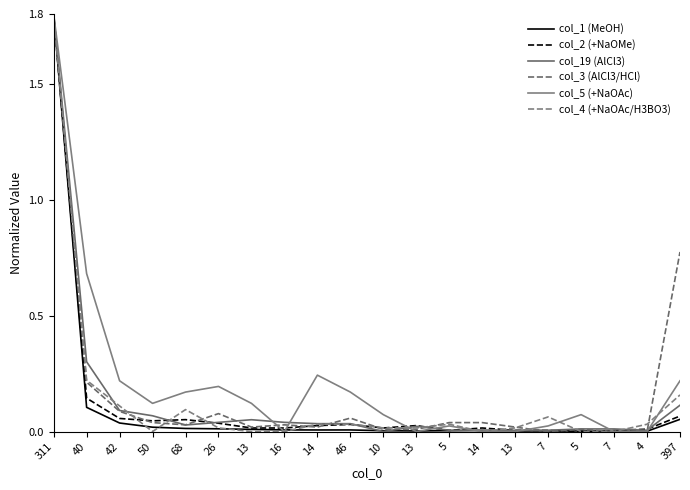

The value of col_4 (+NaOAc/H3BO3) at 5 is 0.0. True or false?

True